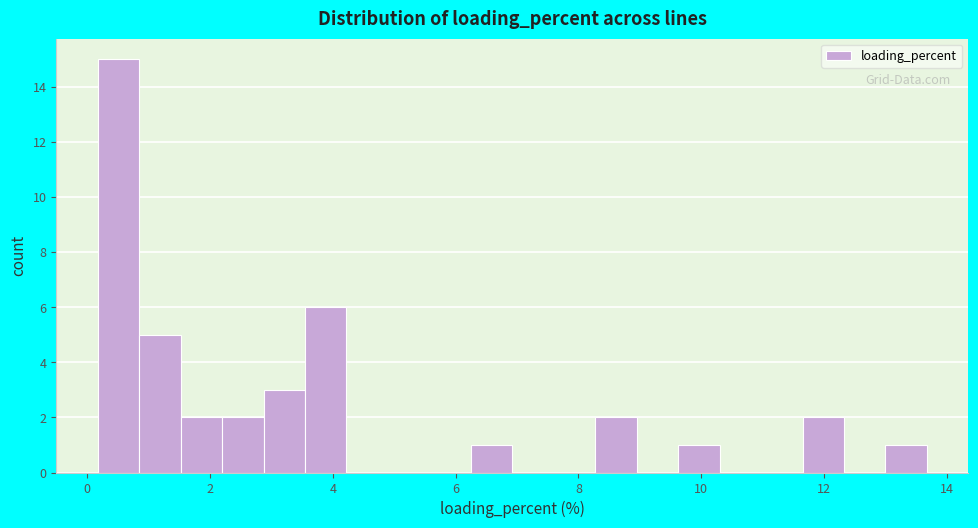

Around what value on the x-axis is the tallest bar? Give the approximate position of its centre, as read against the axis.

0.6